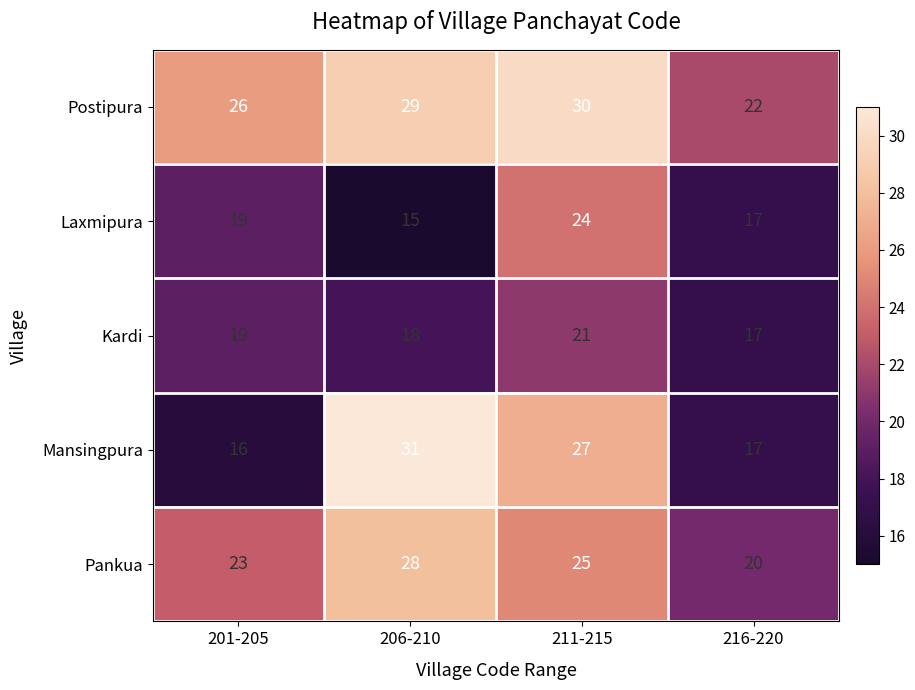

What is the maximum value shown in the chart?

31